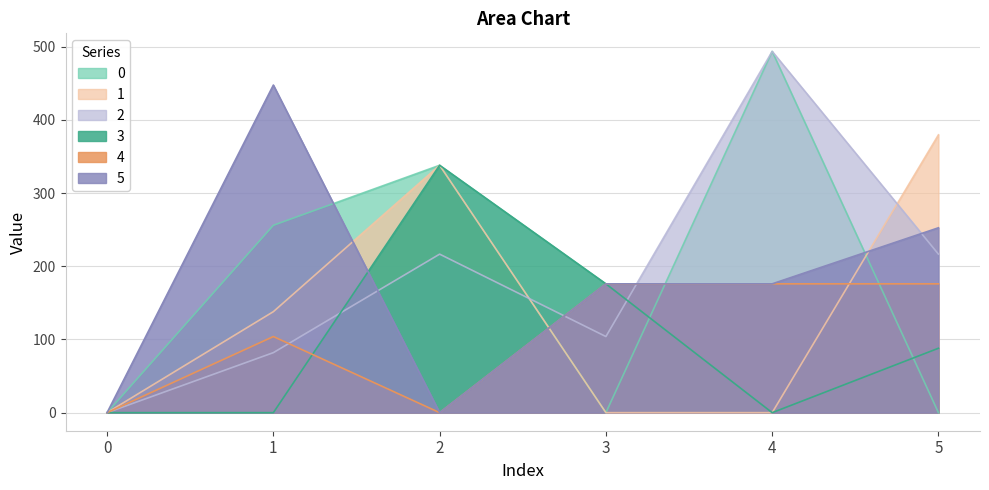

At which label is 2 closest to 246?

2